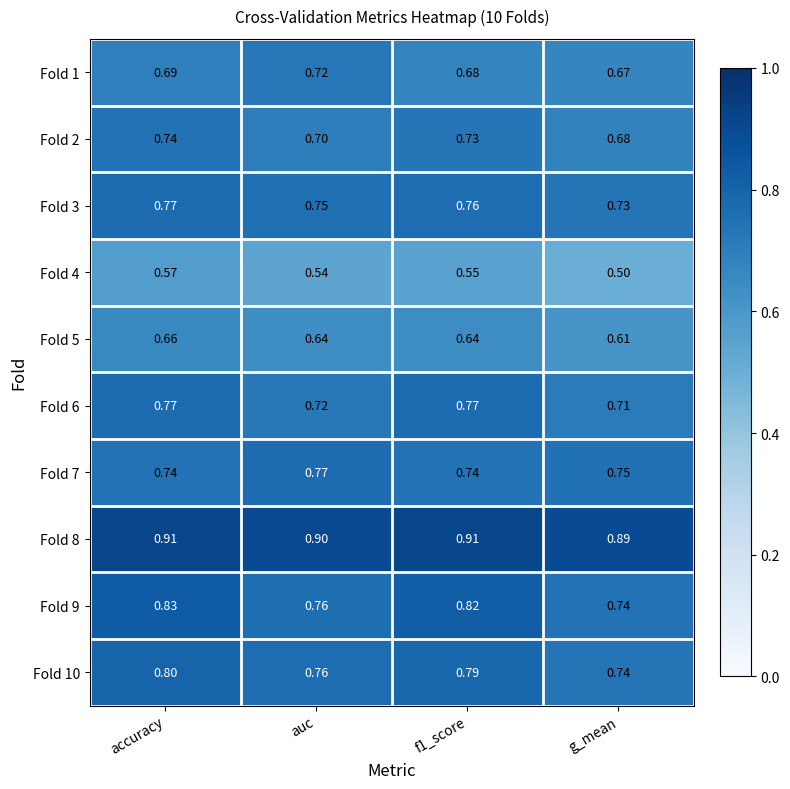

At which category does the chart reach its minimum across all series?

g_mean